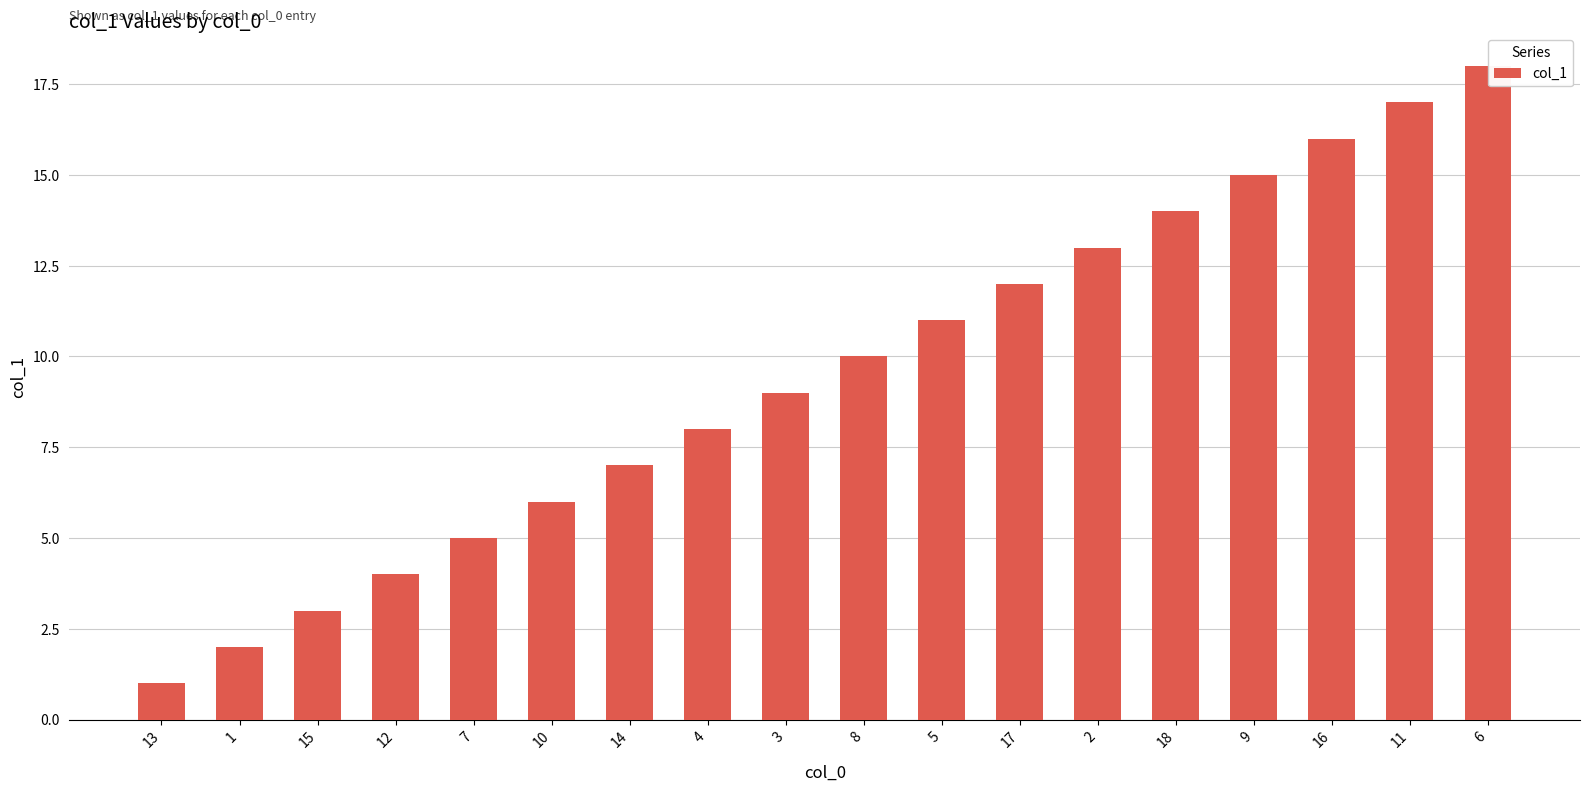

What is the label of the 12th bar from the right?

14